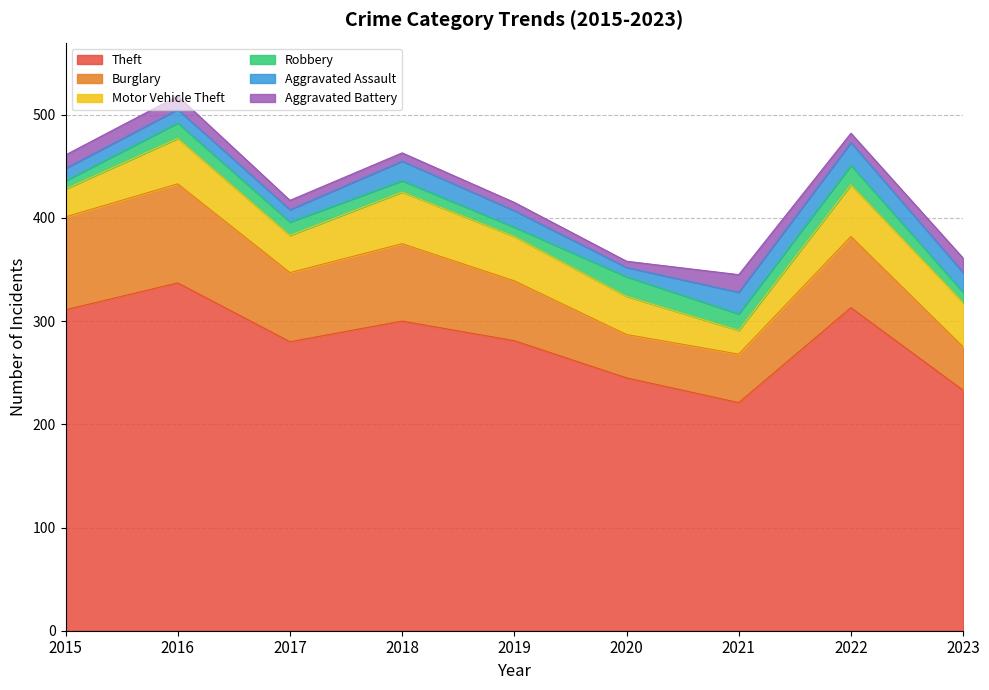

What is the difference between the maximum and minimum values in the Aggravated Battery series?

11